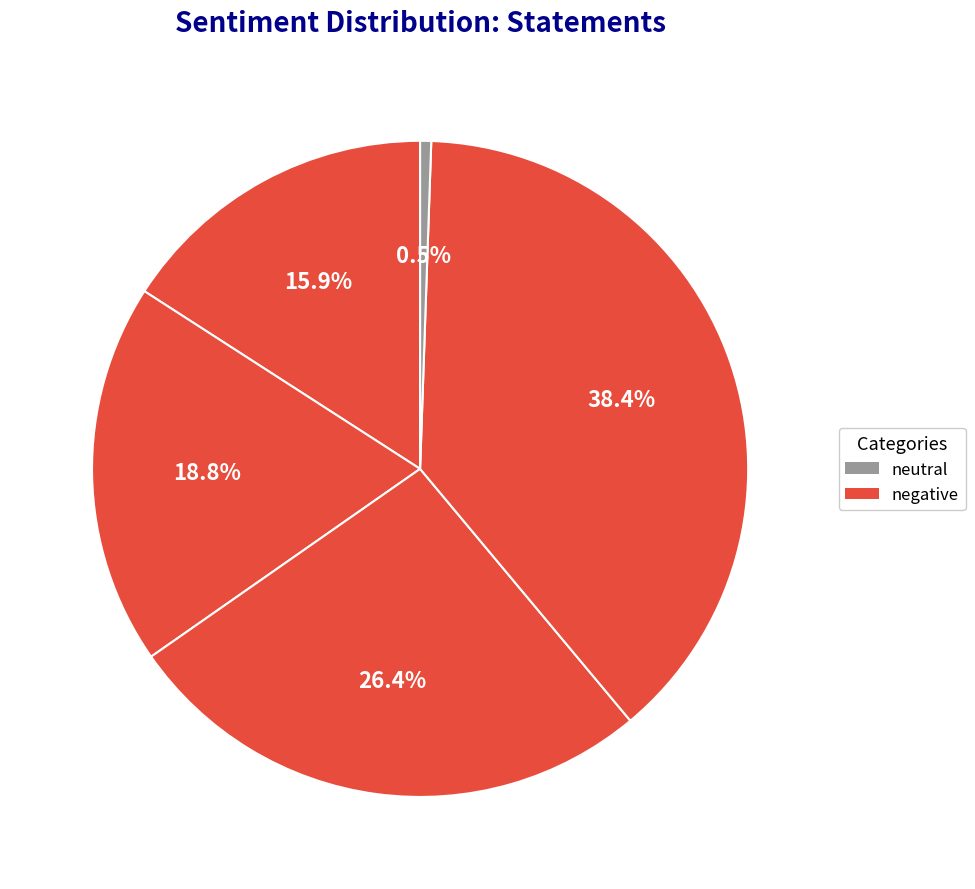

Rank the categories by value from highest to lowest.

4, 3, 2, 1, 5